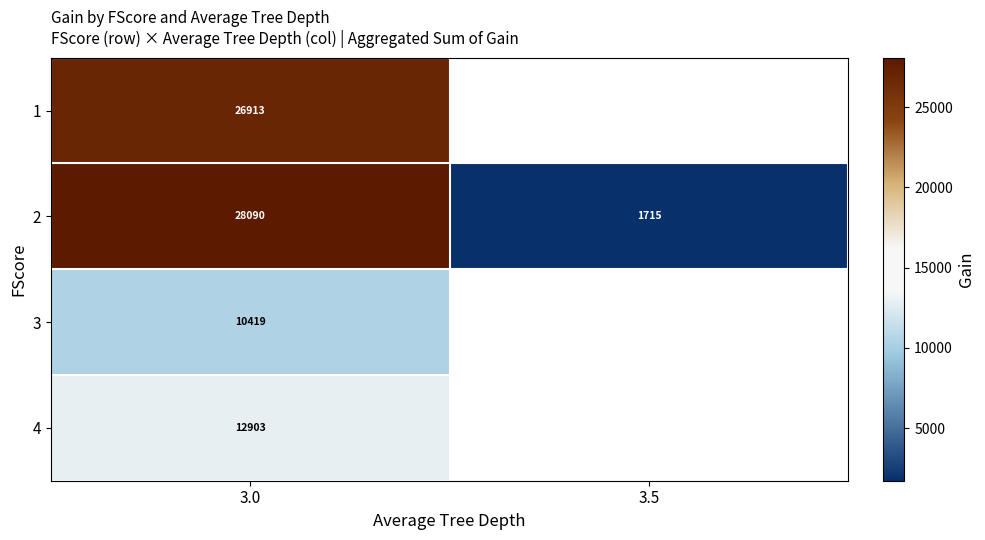

Count the number of data series in this chart.

4